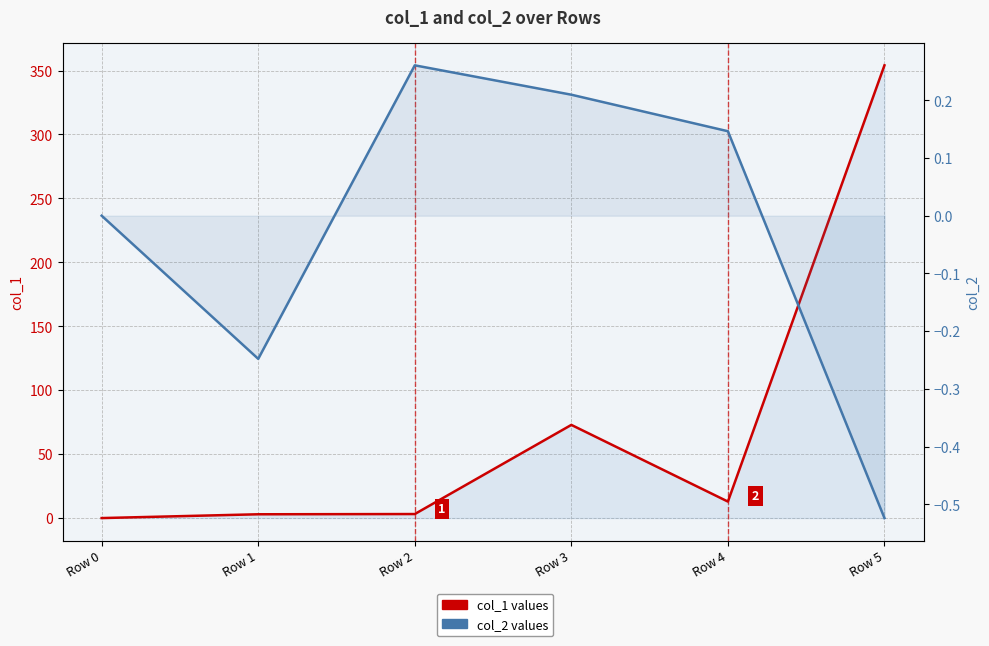

In col_2 values, how many points are higher than both neighbors (excluding endpoints)?

1